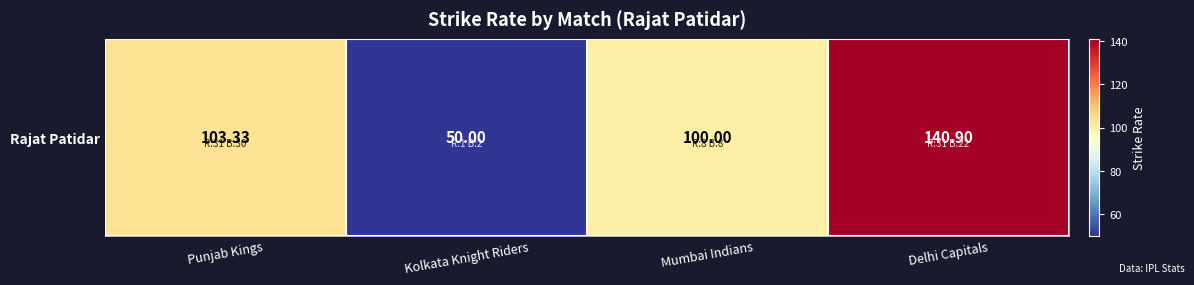

Which has a higher value, Delhi Capitals or Mumbai Indians?

Delhi Capitals